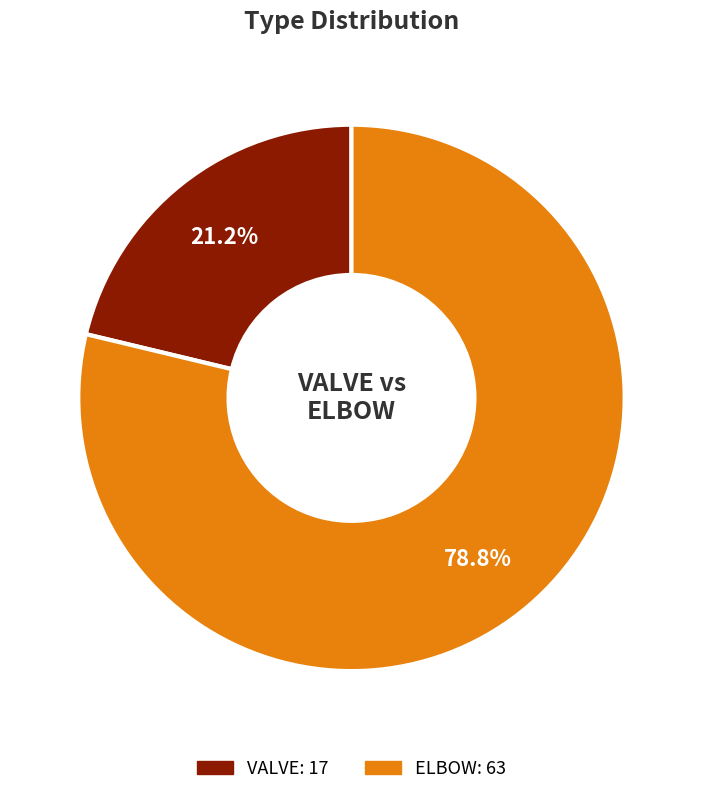

Which slice represents more than half of the pie?

ELBOW